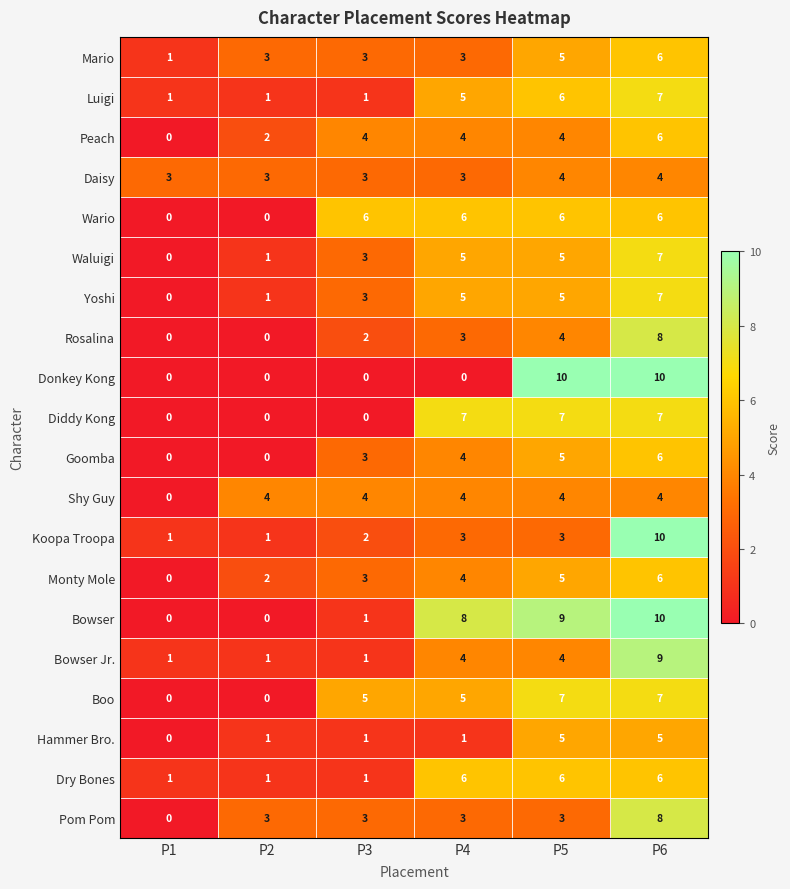

What is the difference between the maximum and second lowest values in the Donkey Kong series?

10